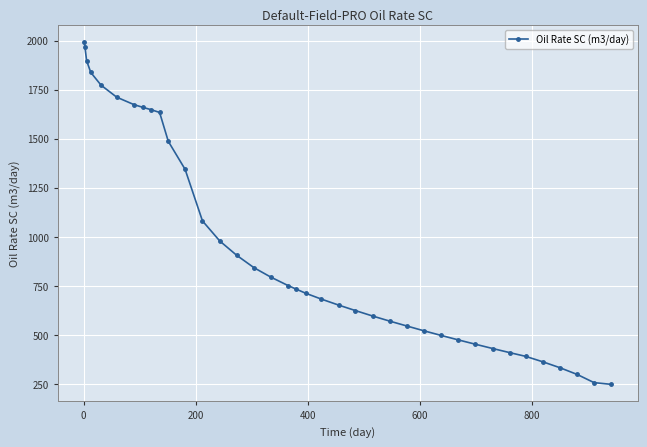

What is the value of the 25th point from the left?

570.0